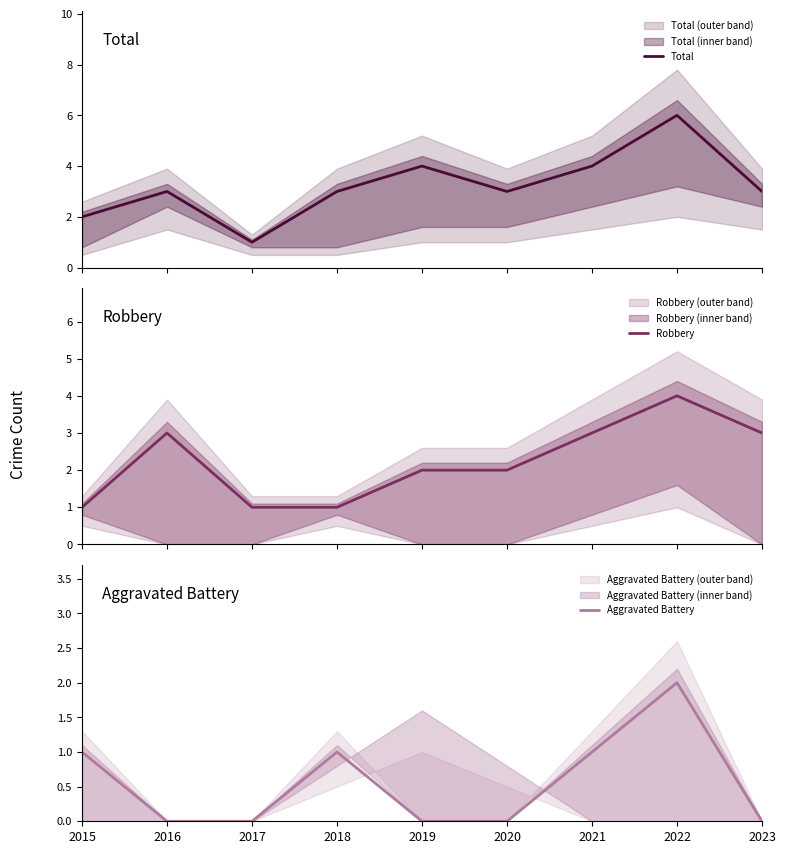

How many Total values are between 3 and 4?

6